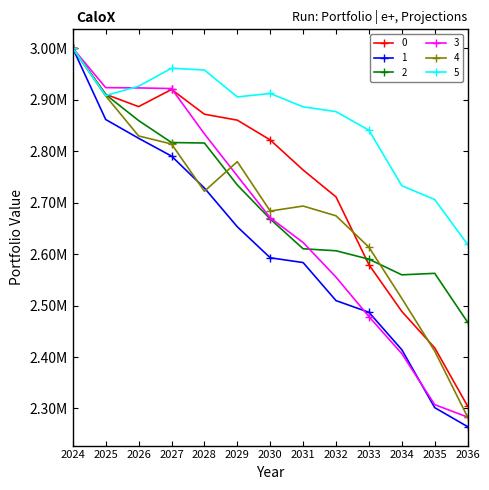

What are all the series names shown in the legend?

0, 1, 2, 3, 4, 5